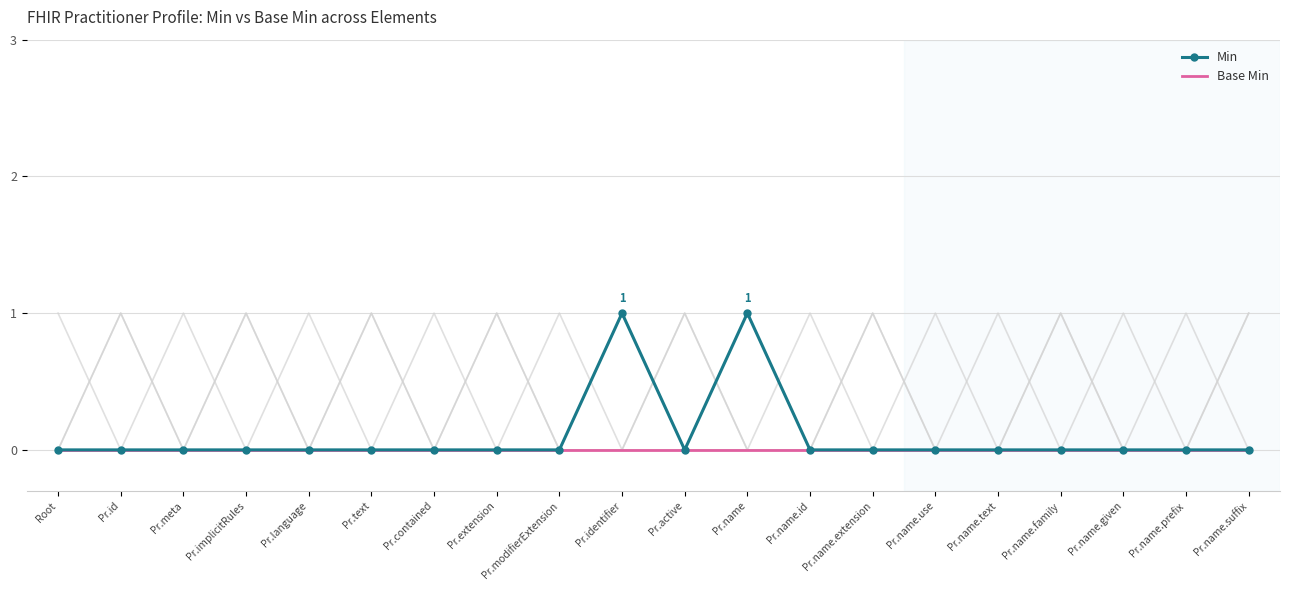

True or false: Base Min and Min intersect in this chart.

False